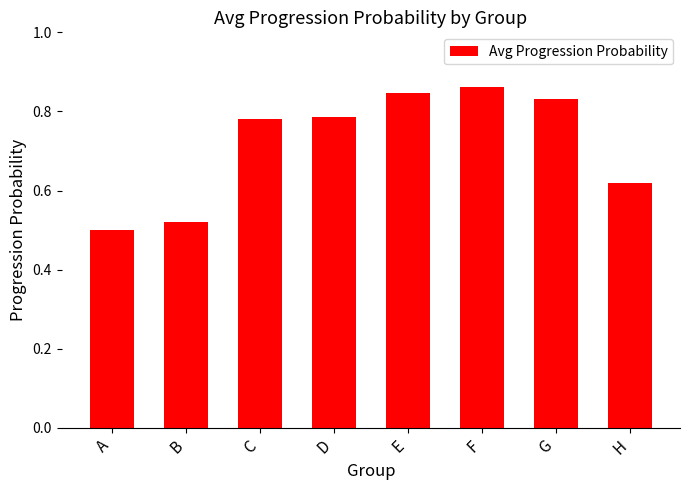

Which category has the lowest value across all series?

A